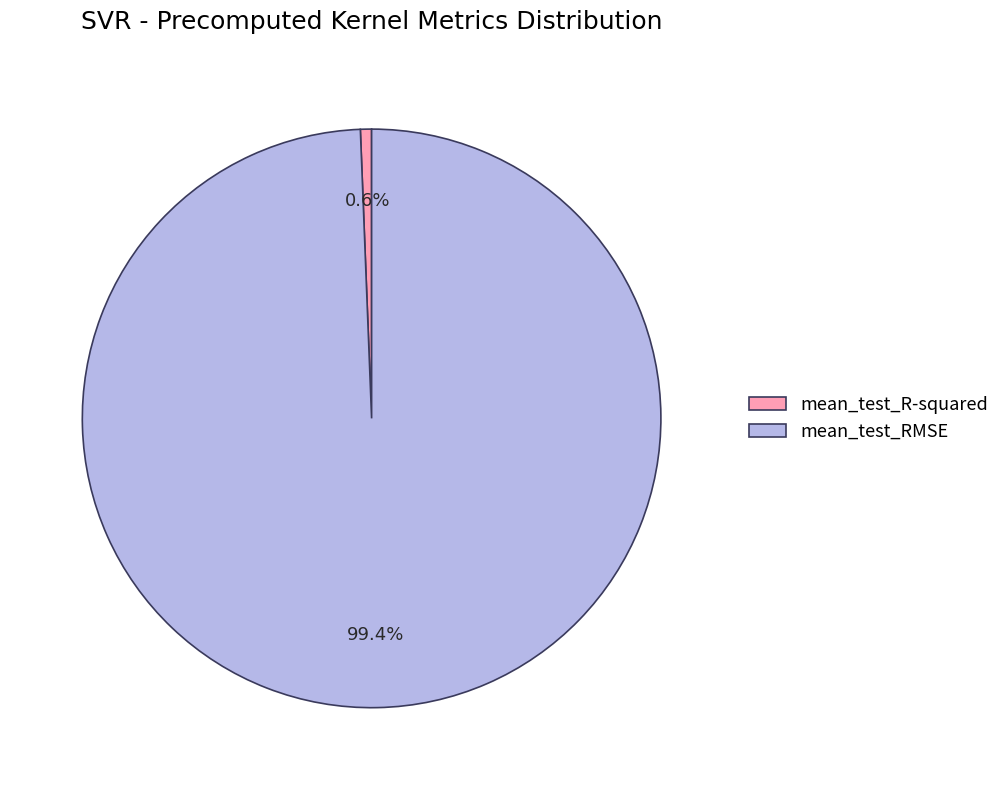

To the nearest percent, what portion does mean_test_R-squared represent?

1%